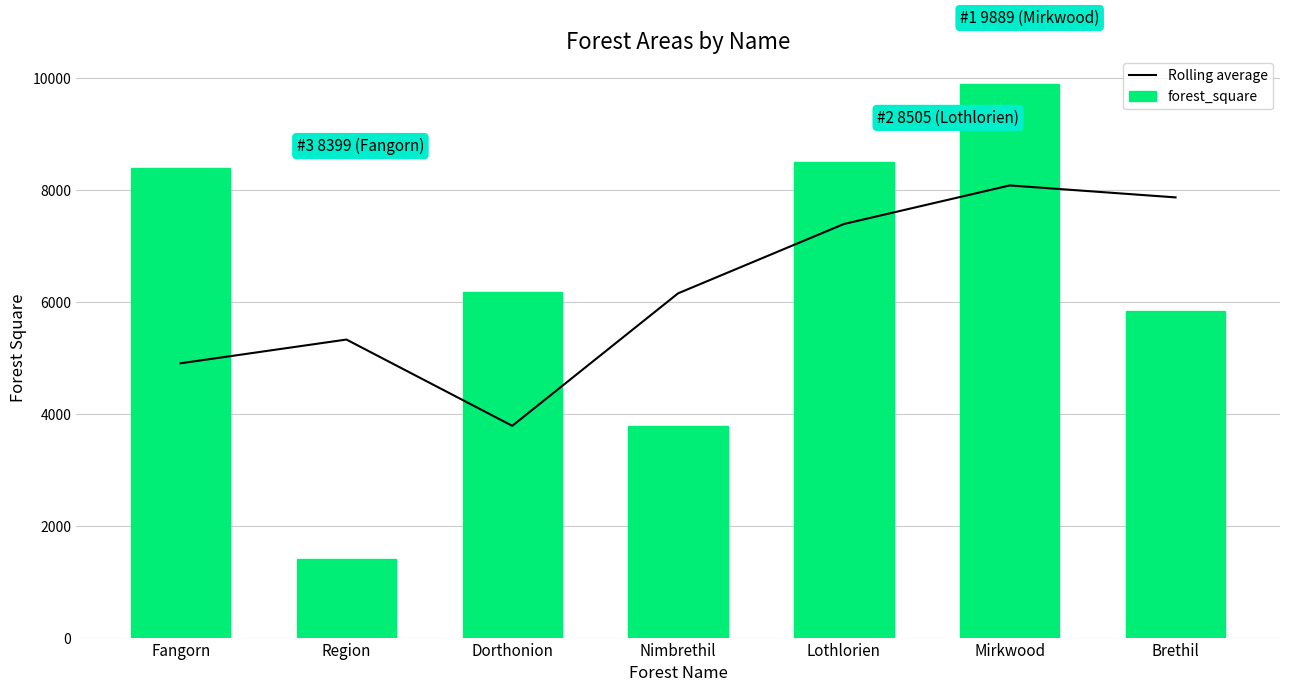

At which category is the sum across all series the highest?

Mirkwood